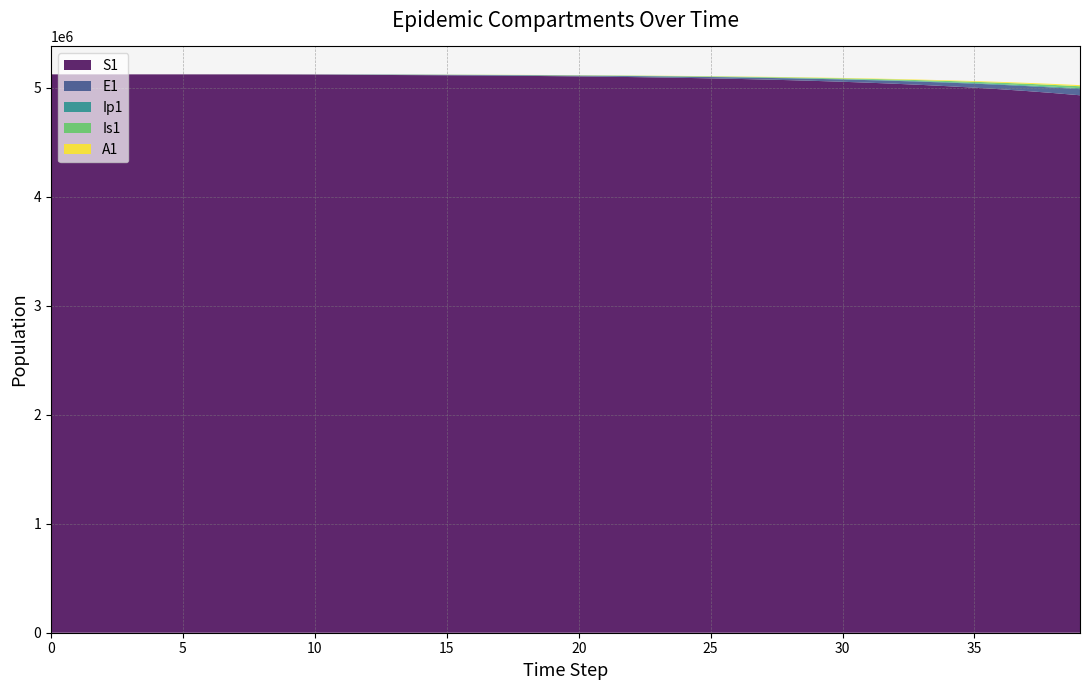

Reading right to left, list all the values displayed in this chart.

S1: 39=4928671.0	38=4948943.5	37=4967208.7	36=4983649.0	35=4998433.9	34=5011719.5	33=5023649.3	32=5034354.8	31=5043956.1	30=5052562.8	29=5060274.2	28=5067180.8	27=5073364.1	26=5078898.2	25=5083849.6	24=5088278.6	23=5092239.4	22=5095780.6	21=5098946.0	20=5101774.9	19=5104302.3	18=5106559.1	17=5108572.5	16=5110364.5	15=5111951.1	14=5113338.0	13=5114513.0	12=5115737.1	11=5117738.6	10=5118899.8	9=5119573.4	8=5119964.0	7=5120190.6	6=5120322.0	5=5120398.2	4=5120442.4	3=5120468.1	2=5120483.3	1=5120492.7	0=5120500.0
E1: 39=56339.6	38=50673.7	37=45541.0	36=40898.7	35=36705.7	34=32923.4	33=29515.3	32=26447.7	31=23688.9	30=21209.9	29=18983.9	28=16986.4	27=15195.0	26=13589.2	25=12150.5	24=10862.0	23=9708.5	22=8676.3	21=7753.0	20=6927.5	19=6190.2	18=5533.1	17=4950.3	16=4439.4	15=4004.4	14=3662.2	13=3455.5	12=3174.6	11=1841.6	10=1068.2	9=619.5	8=359.3	7=208.4	6=120.8	5=70.1	4=40.6	3=23.4	2=13.2	1=6.4	0=0.0
Ip1: 39=8523.0	38=7661.0	37=6881.2	36=6176.6	35=5540.9	34=4967.9	33=4452.0	32=3988.0	31=3571.0	30=3196.4	29=2860.3	28=2558.8	27=2288.5	26=2046.3	25=1829.4	24=1635.2	23=1461.4	22=1305.9	21=1167.0	20=1042.9	19=932.4	18=834.5	17=748.7	16=675.2	15=614.7	14=566.8	13=522.2	12=387.4	11=224.7	10=130.3	9=75.6	8=43.8	7=25.4	6=14.7	5=8.5	4=4.9	3=2.7	2=1.4	1=0.5	0=0.0
Is1: 39=18139.0	38=16282.7	37=14607.5	36=13097.6	35=11738.0	34=10515.0	33=9415.8	32=8428.5	31=7542.4	30=6747.6	29=6035.0	28=5396.4	27=4824.5	26=4312.3	25=3854.0	24=3443.8	23=3076.8	22=2748.5	21=2454.7	20=2191.6	19=1955.4	18=1742.0	17=1546.6	16=1362.4	15=1178.8	14=980.1	13=746.7	12=505.2	11=293.1	10=170.1	9=98.8	8=57.5	7=33.6	6=19.8	5=11.9	4=7.5	3=5.1	2=4.1	1=4.1	0=5.0
A1: 39=10167.6	38=9131.7	37=8195.9	36=7351.8	35=6591.1	34=5906.3	33=5290.4	32=4736.9	31=4239.9	30=3793.9	29=3393.9	28=3035.3	27=2714.0	26=2426.2	25=2168.6	24=1938.0	23=1731.7	22=1547.2	21=1382.1	20=1234.4	19=1102.2	18=983.6	17=876.8	16=779.4	15=688.1	14=597.1	13=495.4	12=350.5	11=203.2	10=117.8	9=68.3	8=39.5	7=22.8	6=13.1	5=7.4	4=4.1	3=2.1	2=1.0	1=0.3	0=0.0